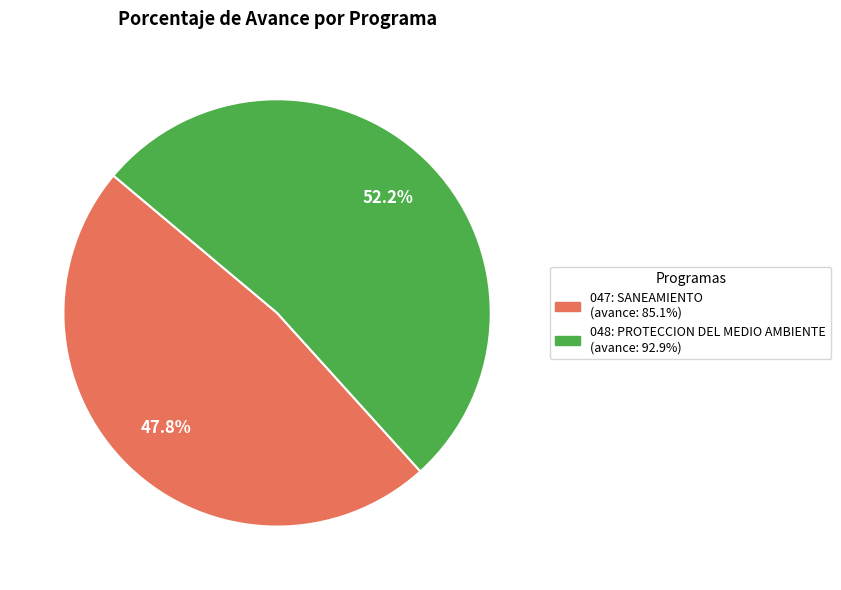

How many slices are in this pie chart?

2